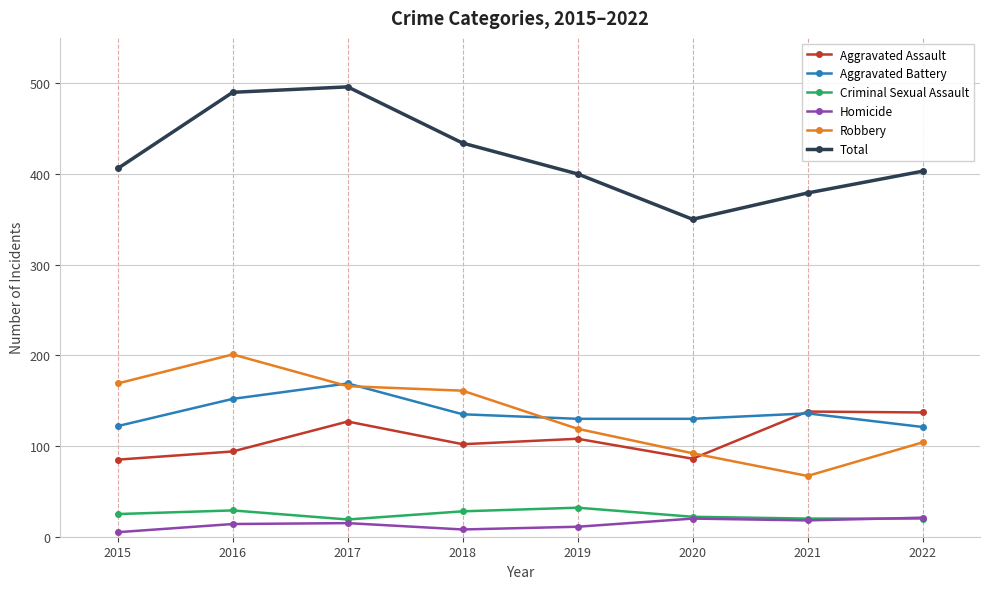

What is the total value across all series at 2018?

868